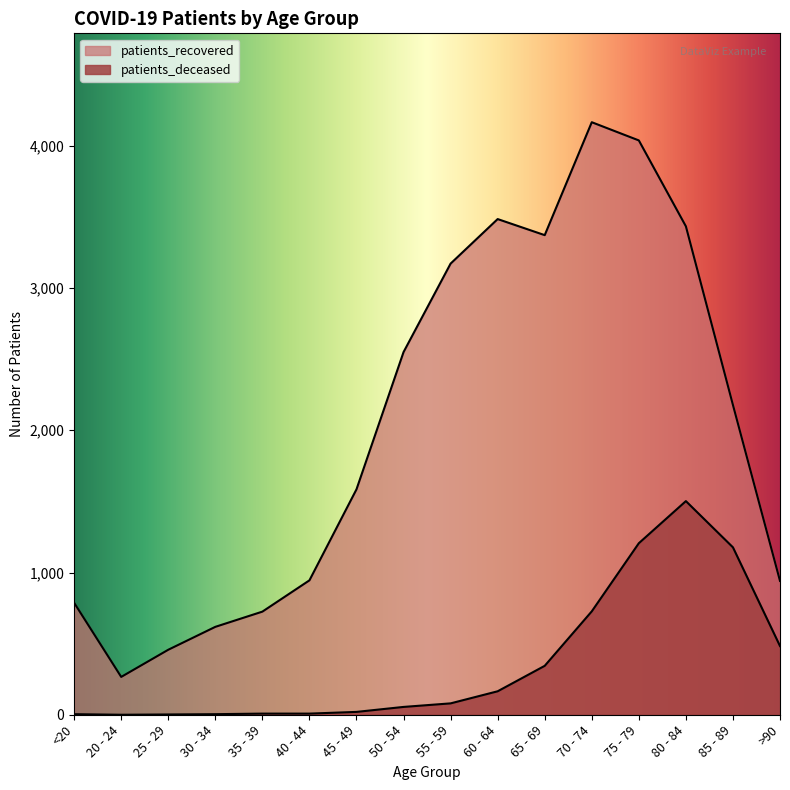

Rank the series by their maximum value, from highest to lowest.

patients_recovered, patients_deceased